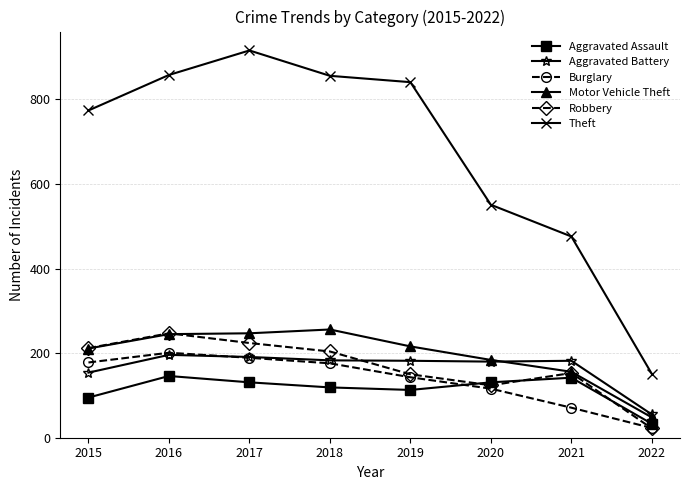

Does the chart display data point markers on the line(s)?

Yes